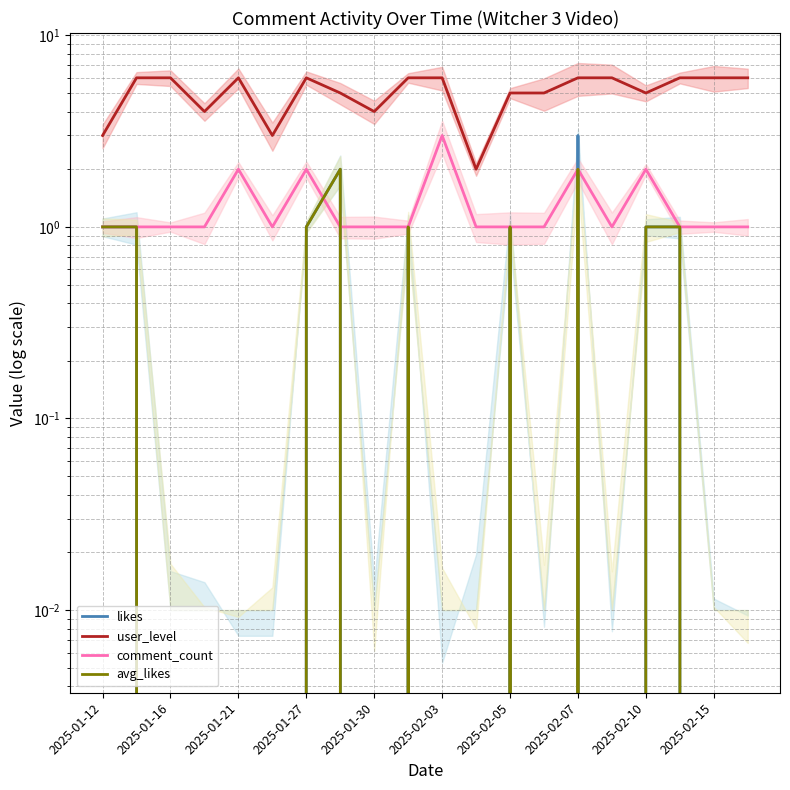

Rank the series at 2025-02-05 from lowest to highest value.

likes, comment_count, avg_likes, user_level